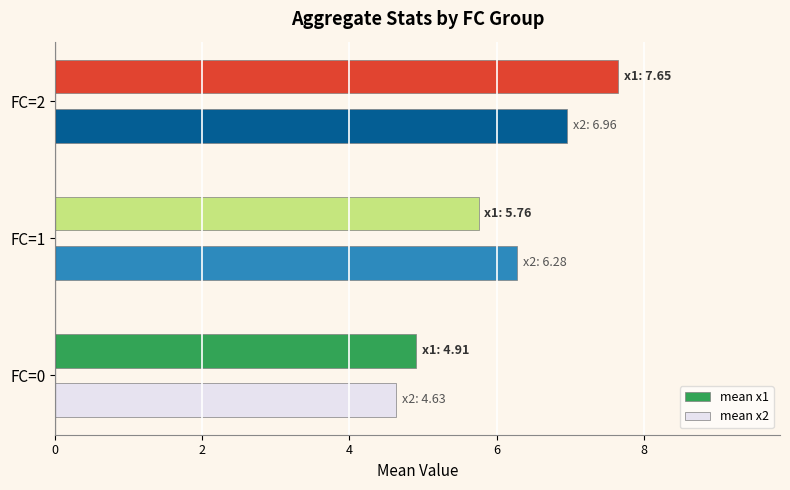

List the labels in order of mean x1 value, largest first.

FC=2, FC=1, FC=0